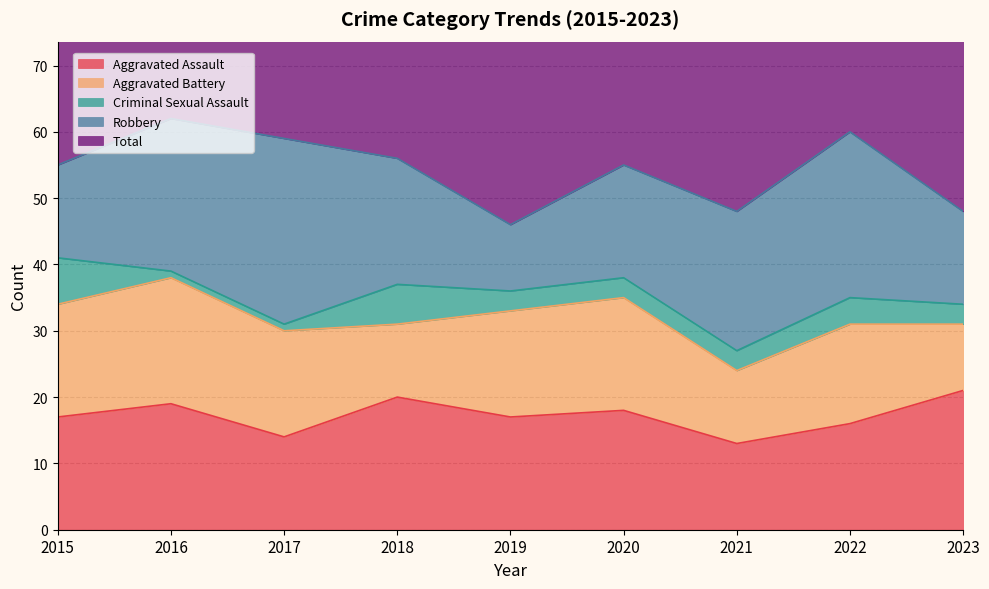

At which category does the chart reach its minimum across all series?

2016